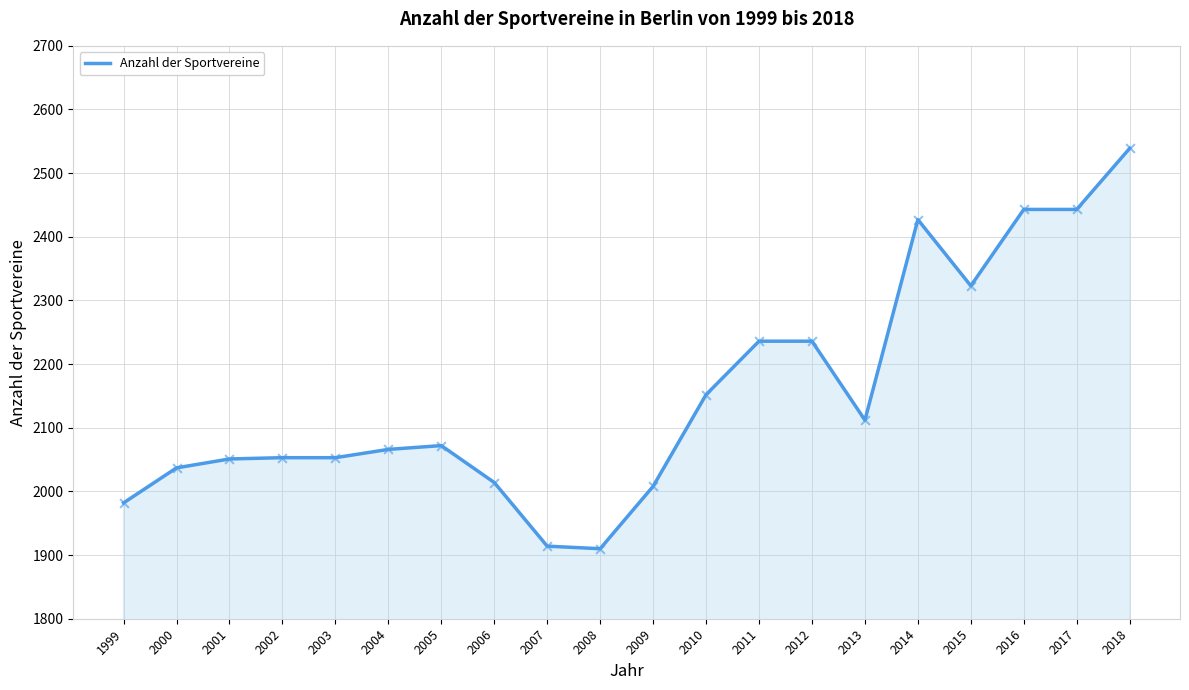

What is the change in value from 2004 to 2013?

+46